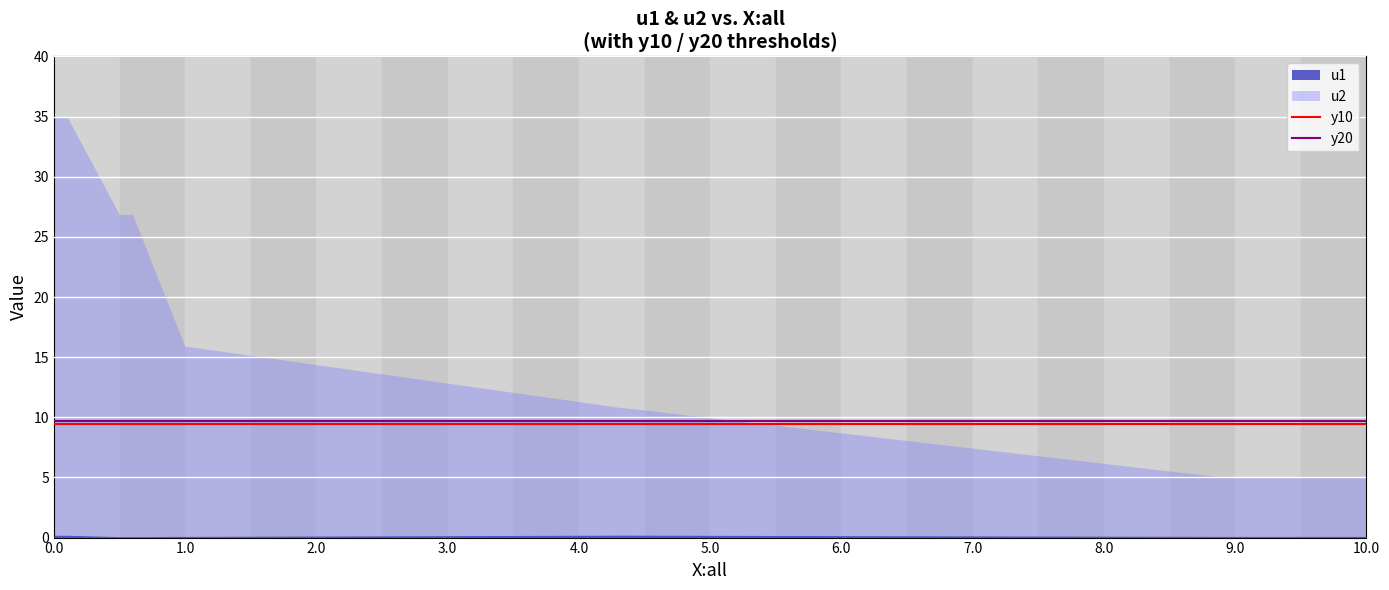

Which series has the largest total across all categories?

u2